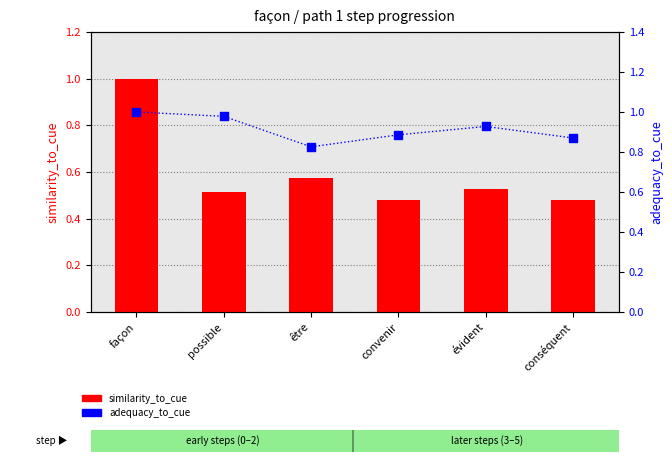

Is the value of similarity_to_cue at conséquent greater than the value of adequacy_to_cue at conséquent?

No